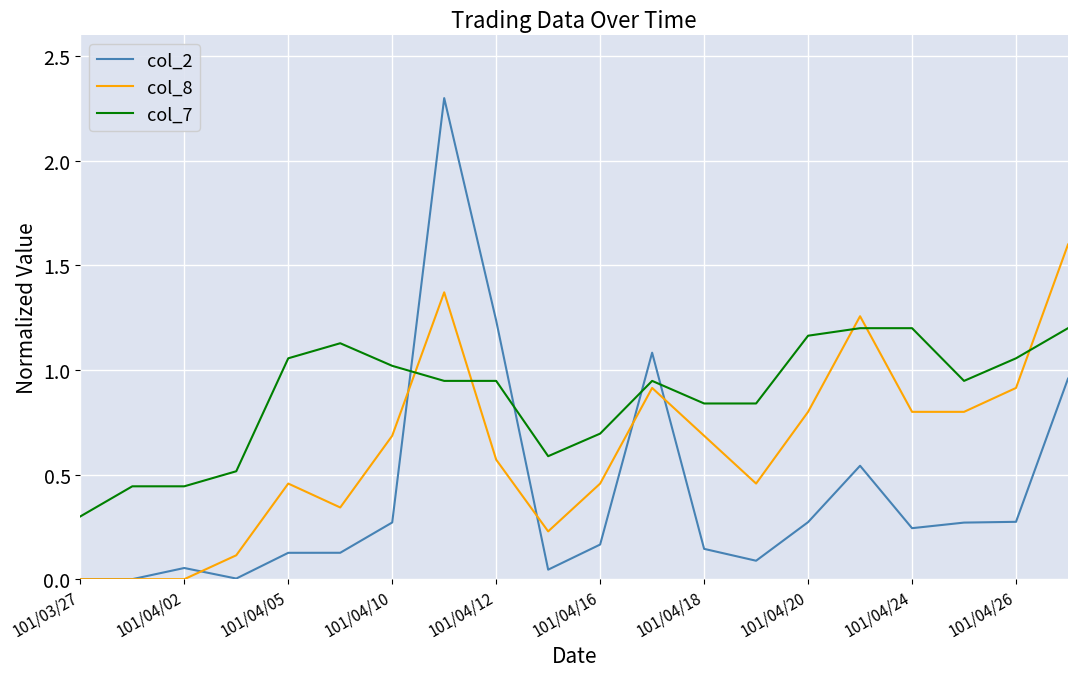

List the series in order of their overall mean, lowest first.

col_2, col_8, col_7